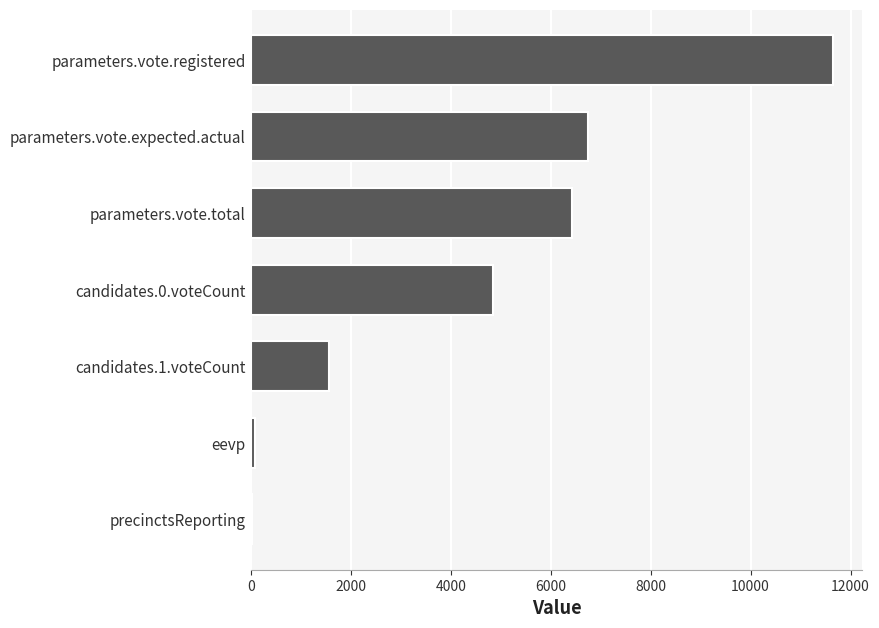

What is the sum of all values?

31353